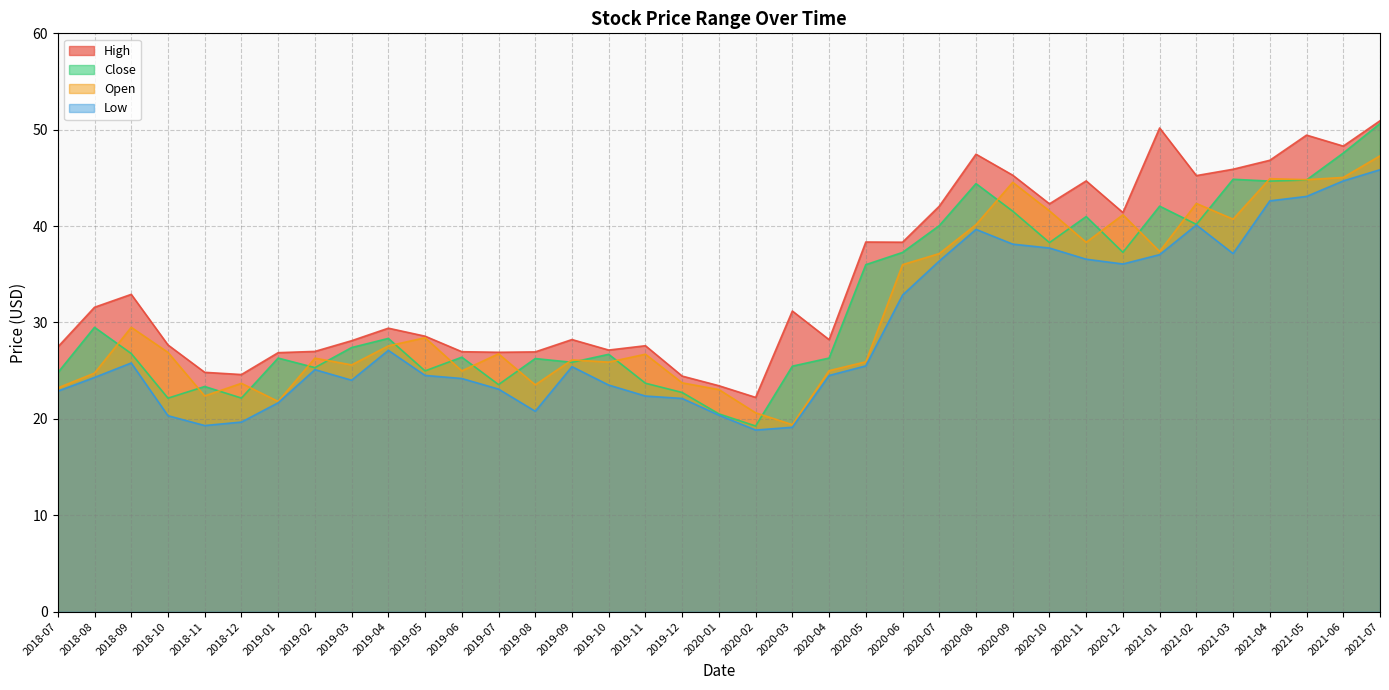

What is the difference between the Low values at 2018-10 and 2019-05?

4.2